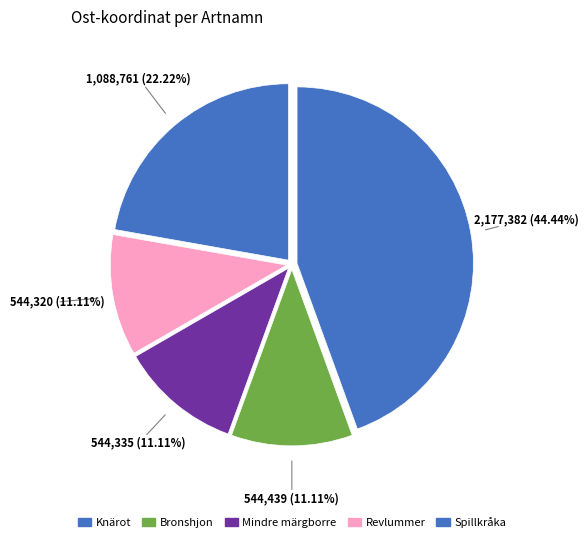

How many segments does this pie chart have?

5